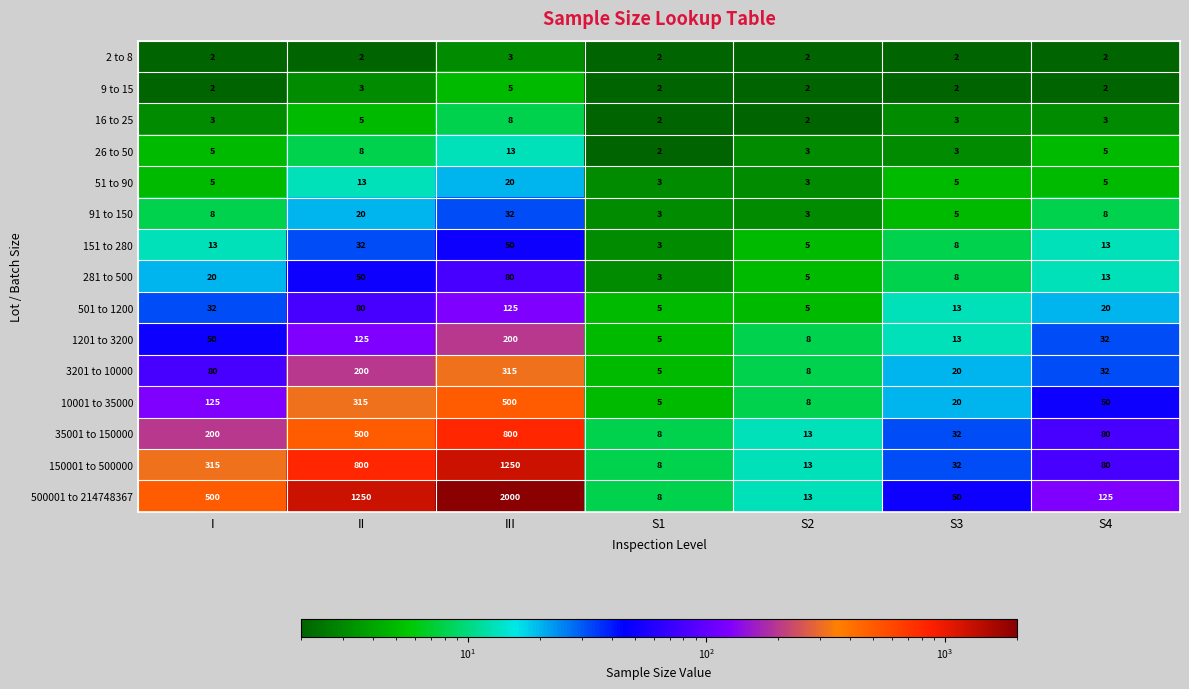

What is the difference between the 3201 to 10000 values at III and II?

115